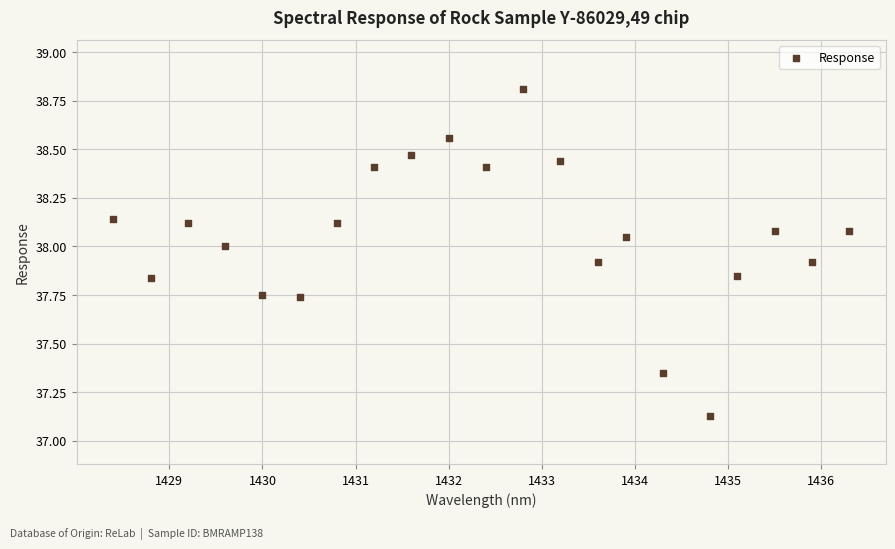

What is the range of X values (max minus min)?

7.9